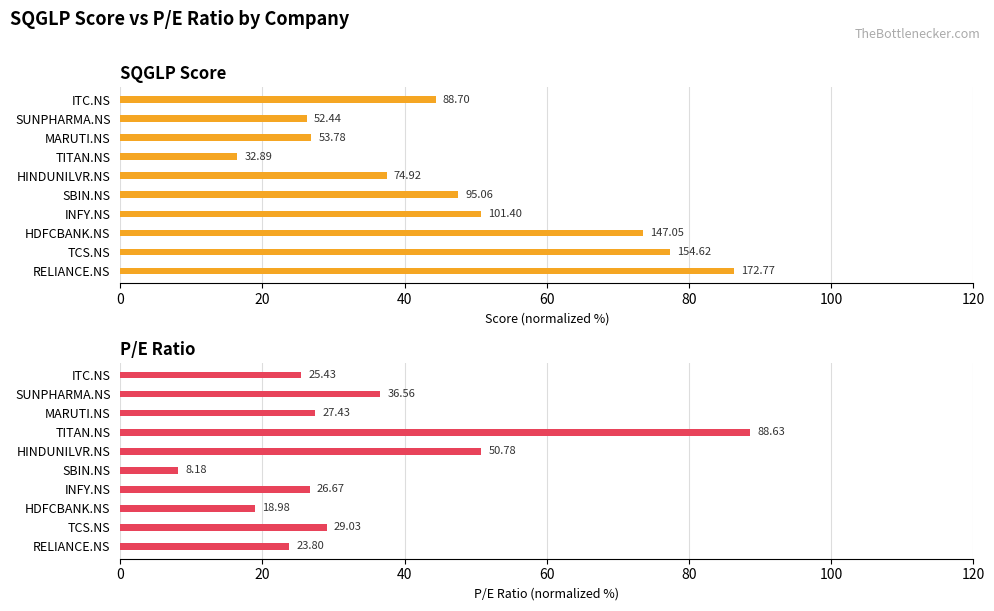

How many data points in SQGLP_Score are less than 47?

5